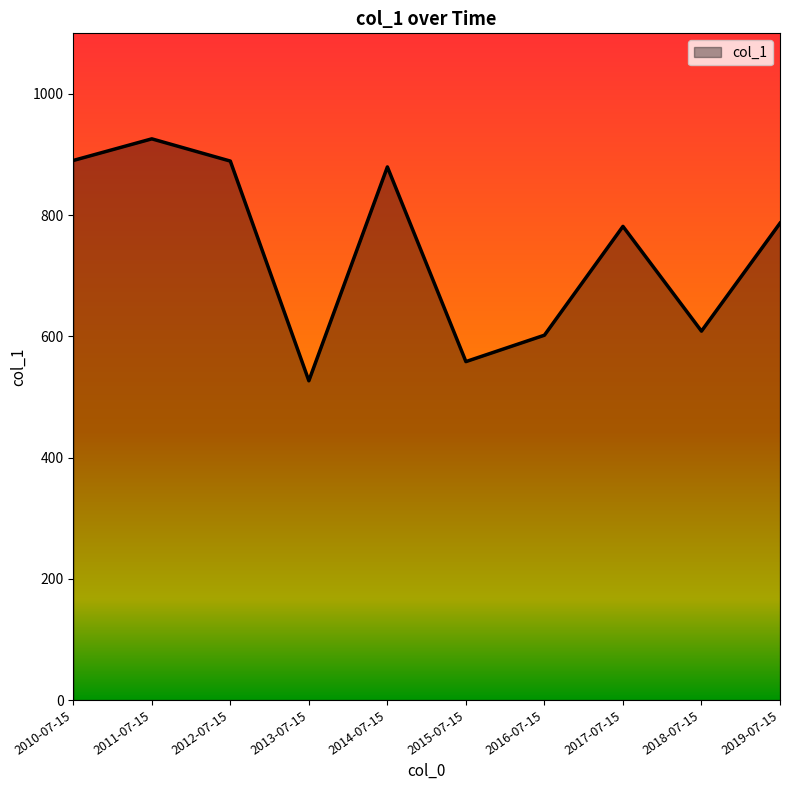

What is the smallest value displayed?

526.7